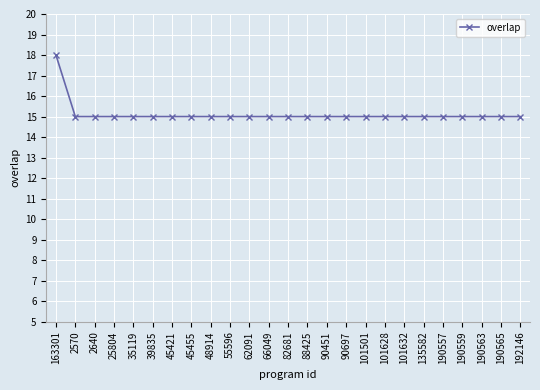

What is the sum of all values?

378